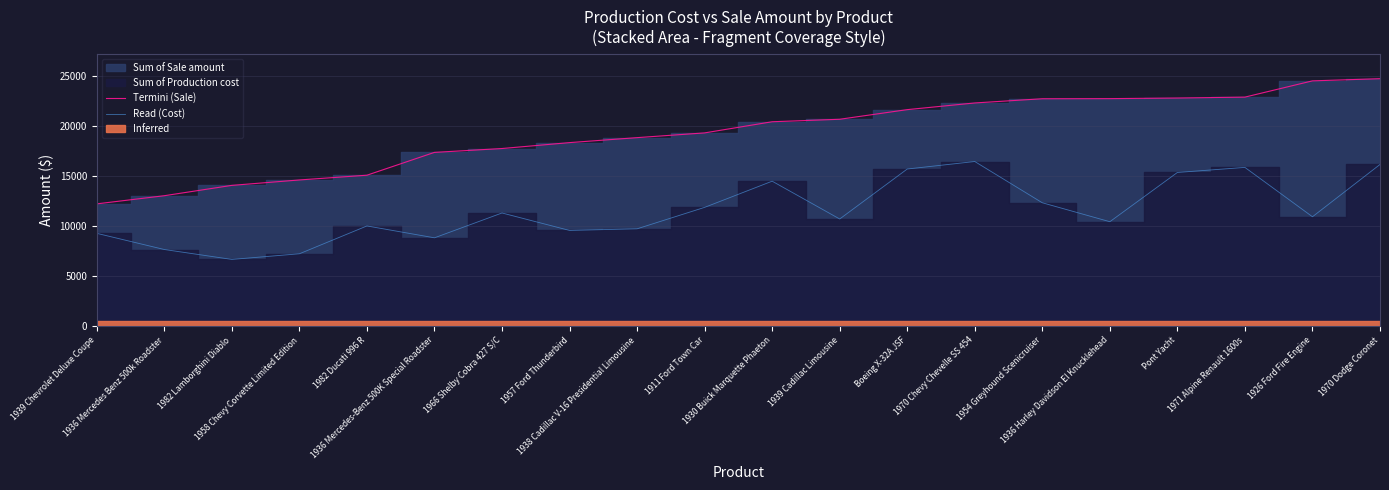

Rank the categories by Read (Cost) value from lowest to highest.

1982 Lamborghini Diablo, 1958 Chevy Corvette Limited Edition, 1936 Mercedes Benz 500k Roadster, 1936 Mercedes-Benz 500K Special Roadster, 1939 Chevrolet Deluxe Coupe, 1957 Ford Thunderbird, 1938 Cadillac V-16 Presidential Limousine, 1982 Ducati 996 R, 1936 Harley Davidson El Knucklehead, 1939 Cadillac Limousine, 1926 Ford Fire Engine, 1966 Shelby Cobra 427 S/C, 1911 Ford Town Car, 1954 Greyhound Scenicruiser, 1930 Buick Marquette Phaeton, Pont Yacht, Boeing X-32A JSF, 1971 Alpine Renault 1600s, 1970 Dodge Coronet, 1970 Chevy Chevelle SS 454